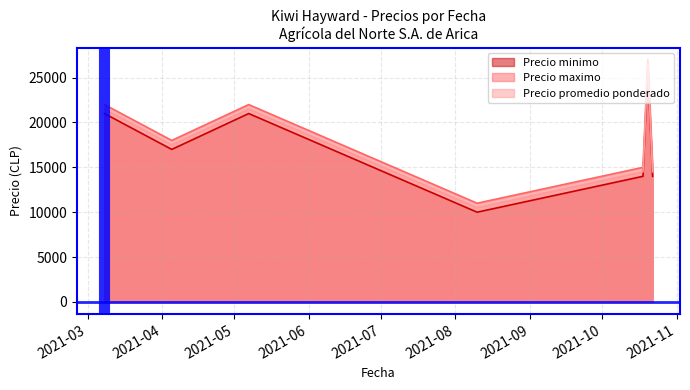

True or false: Precio maximo has more than 1 points higher than both neighbors.

True